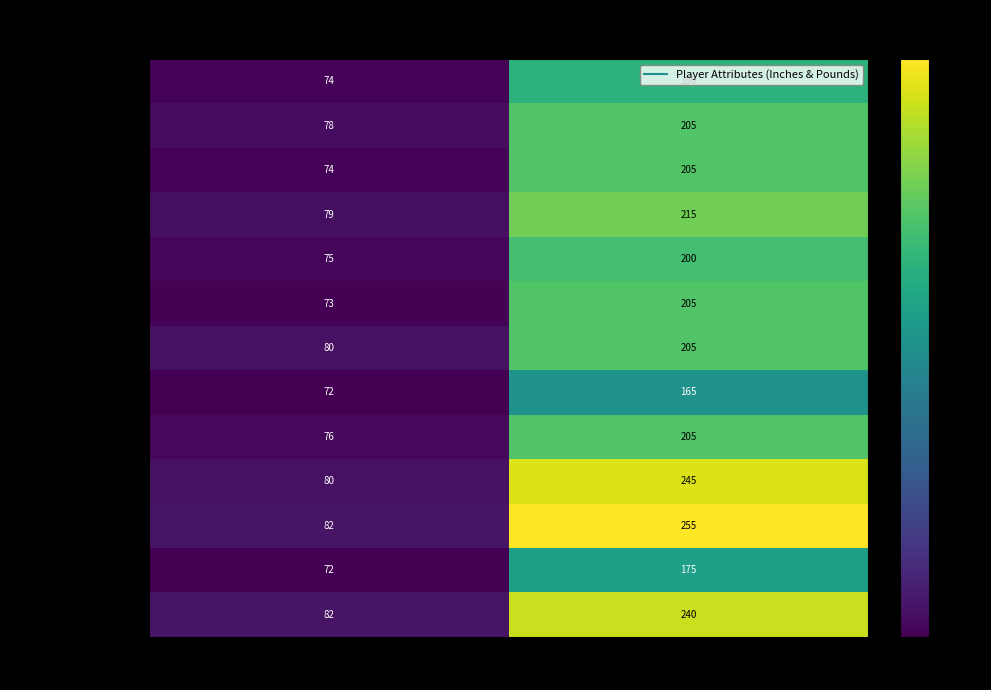

The Roper, Jordan series shows 36 at Pounds. True or false?

False